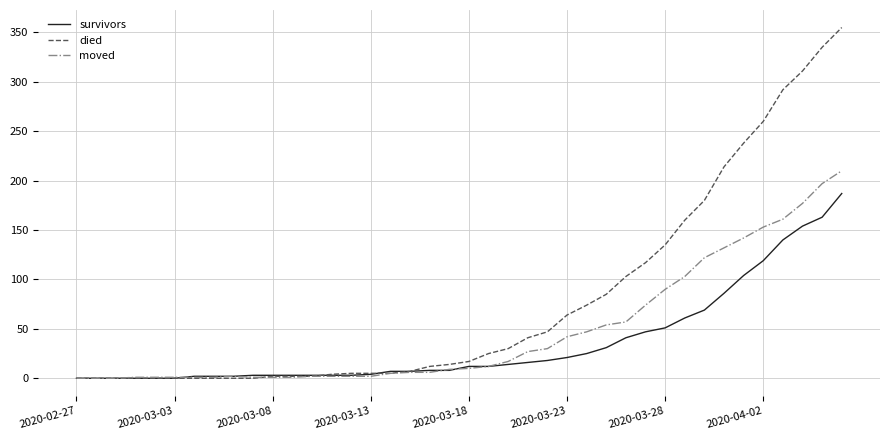

Rank the series by their maximum value, from highest to lowest.

died, moved, survivors